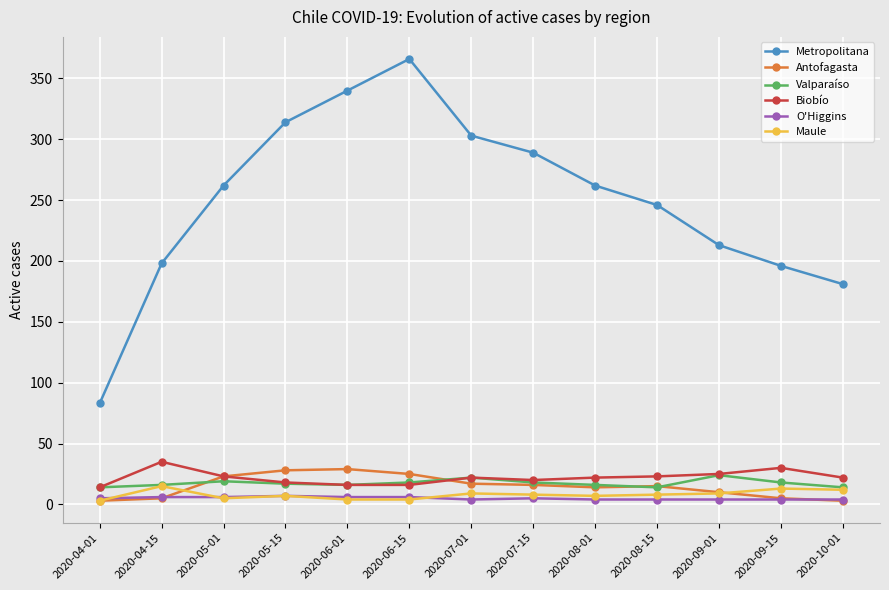

Which series has the largest total across all categories?

Metropolitana